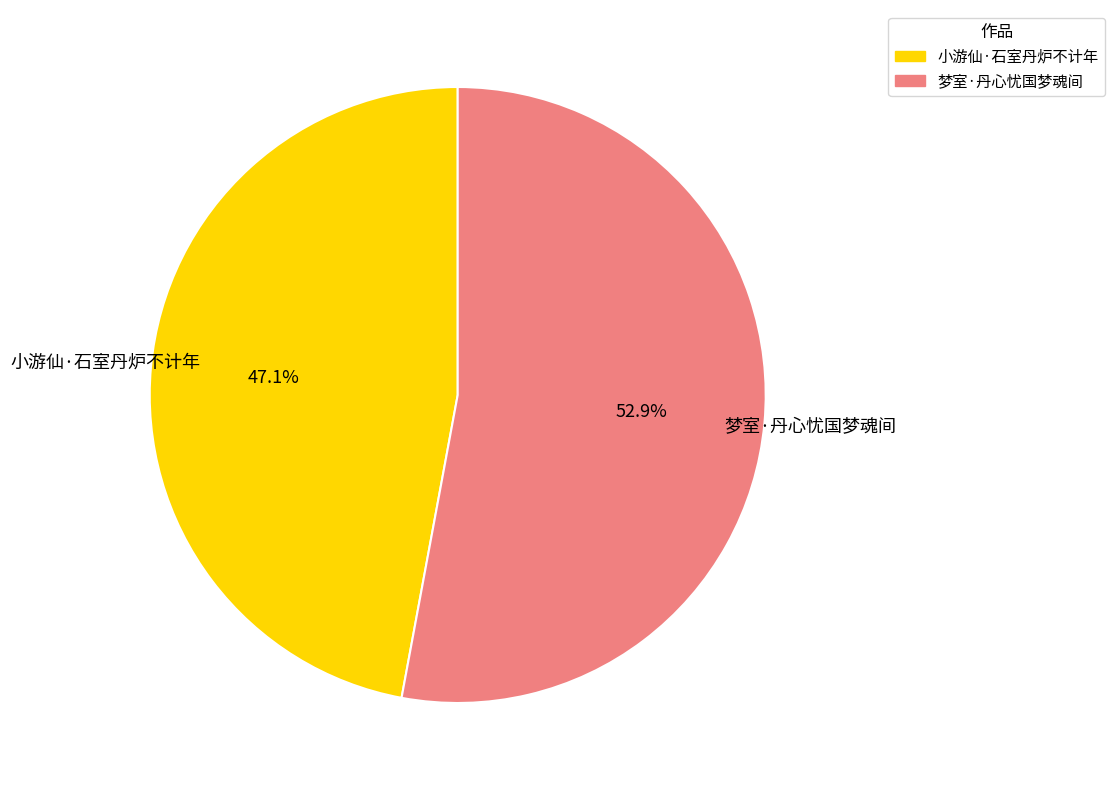

True or false: 小游仙·石室丹炉不计年 accounts for 47% of the total.

True